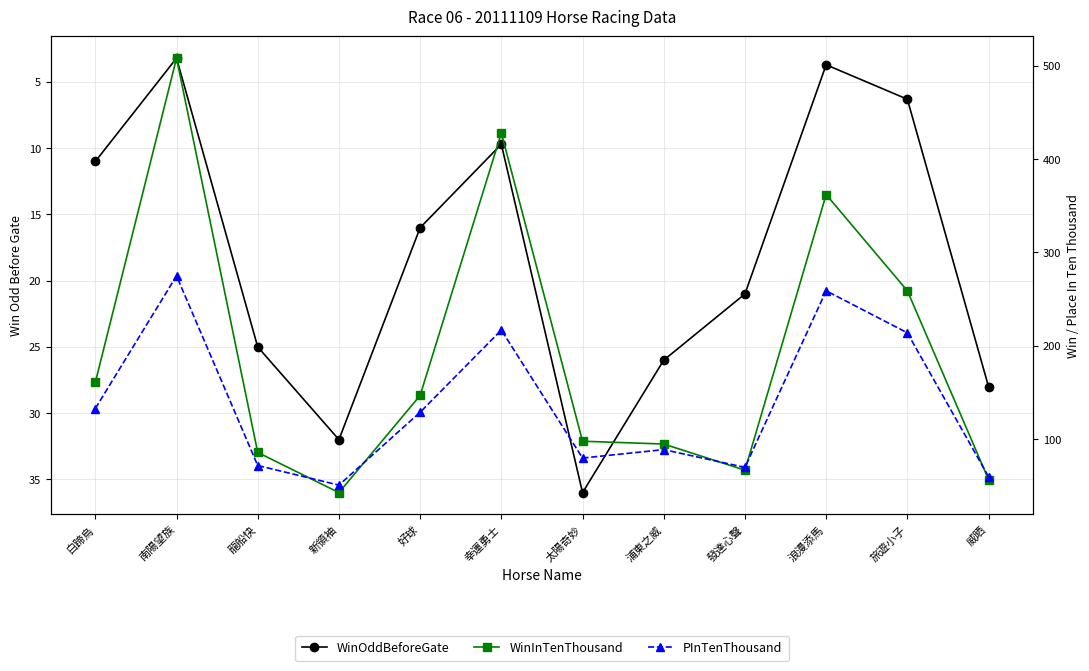

At which label does PInTenThousand first exceed 129?

白蹄烏